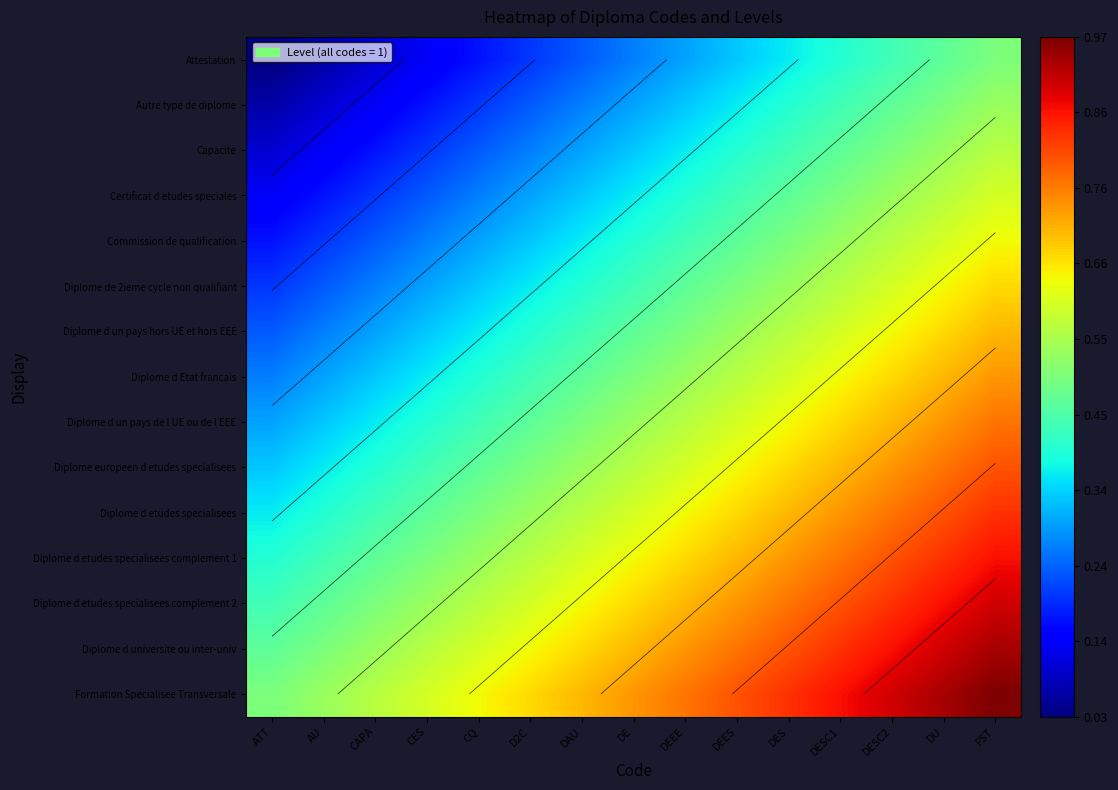

The Formation Specialisee Transversale series shows 0.3 at ATT. True or false?

False